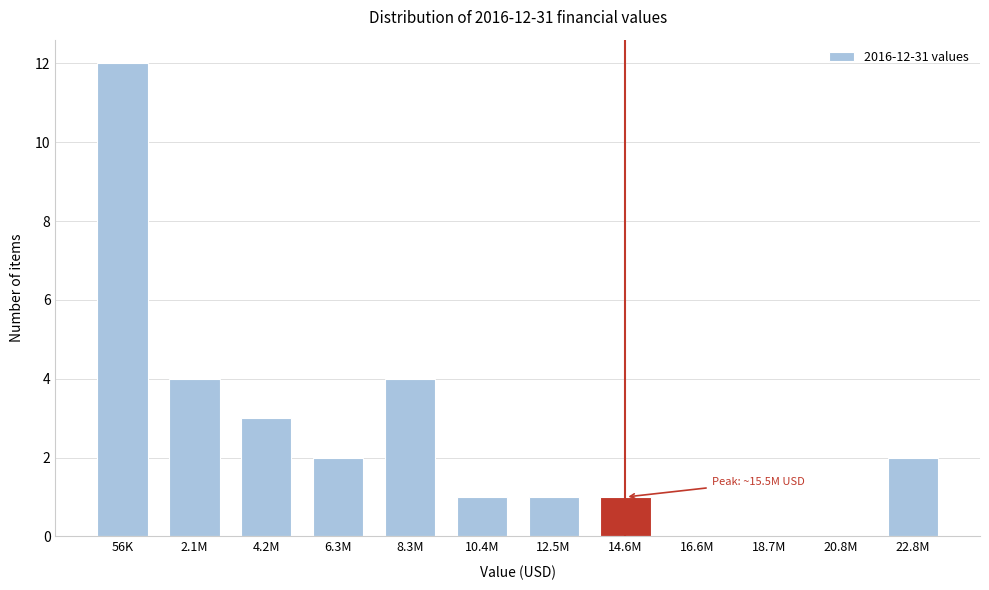

Reading left to right, list all the values displayed in this chart.

56K=12	2.1M=4	4.2M=3	6.3M=2	8.3M=4	10.4M=1	12.5M=1	14.6M=1	16.6M=0	18.7M=0	20.8M=0	22.8M=2